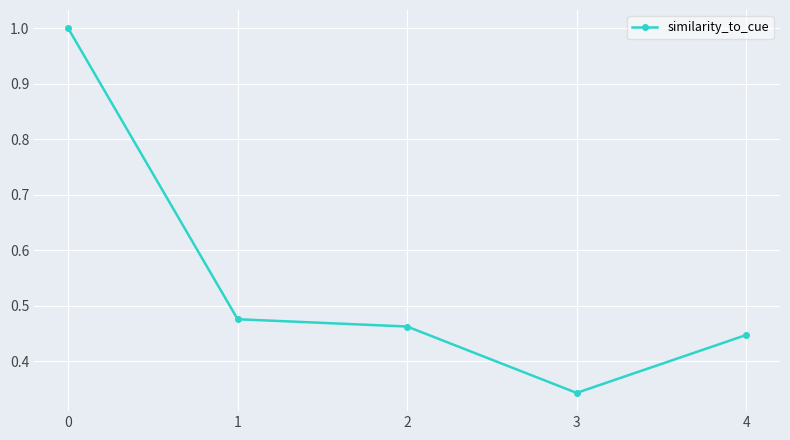

What is the difference between the second highest and minimum values?

0.1